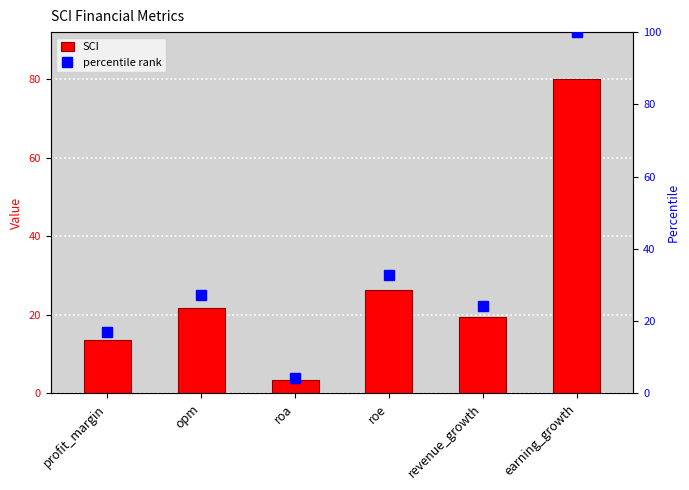

How many values in the SCI series exceed 21?

3